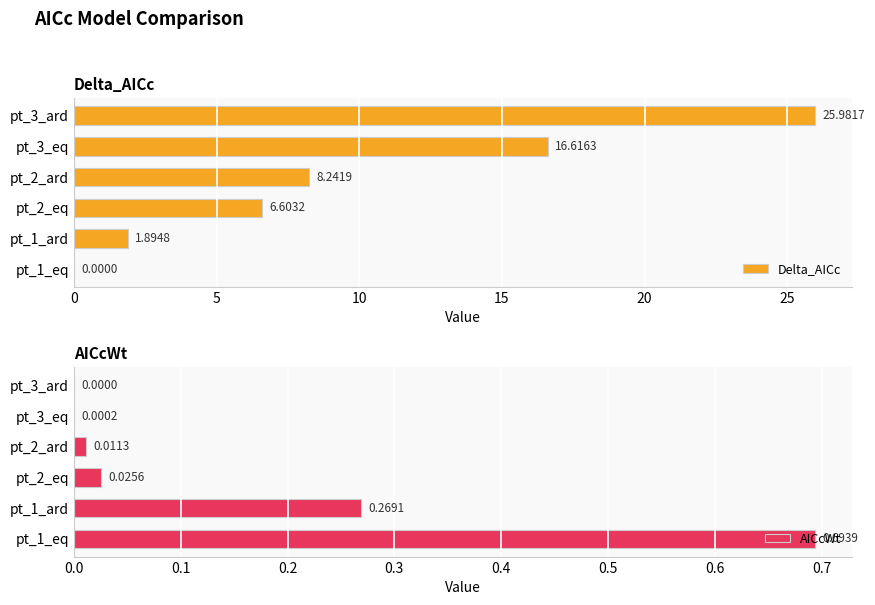

At how many categories does at least one series exceed 23?

1